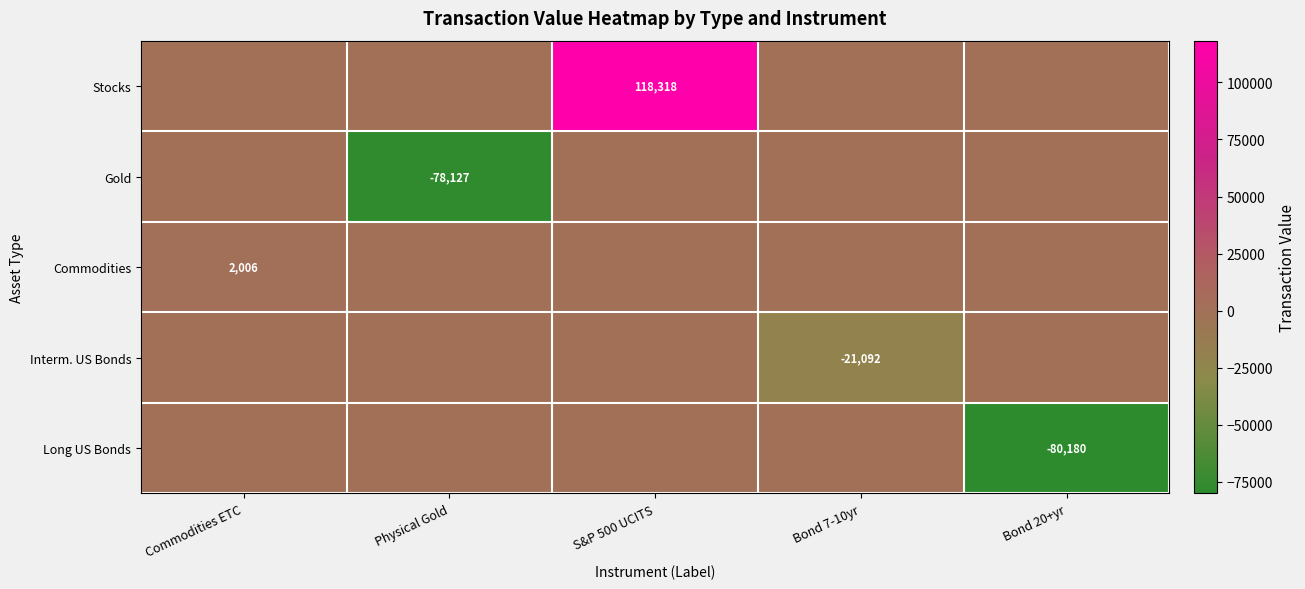

True or false: Gold has a value of -78127 at Physical Gold.

True